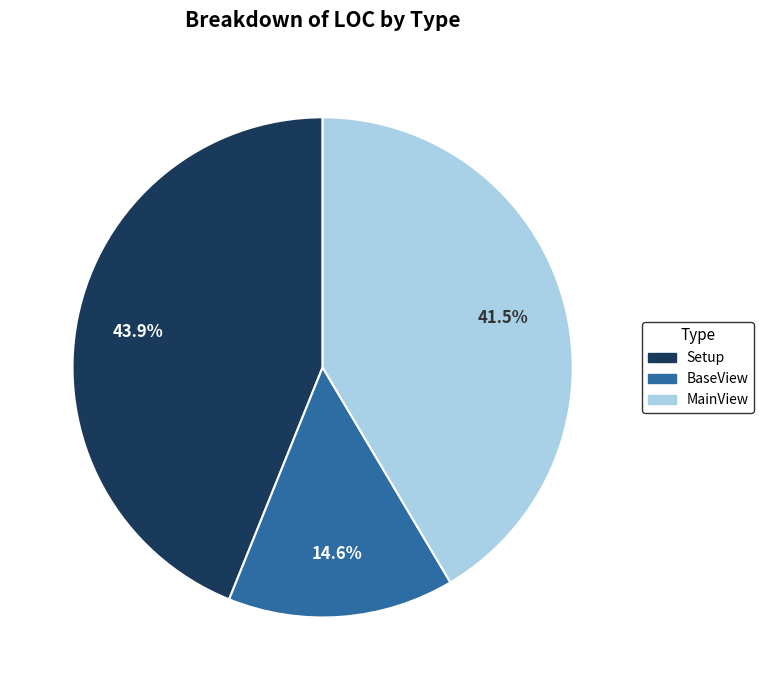

What is the smallest slice in the pie chart?

BaseView